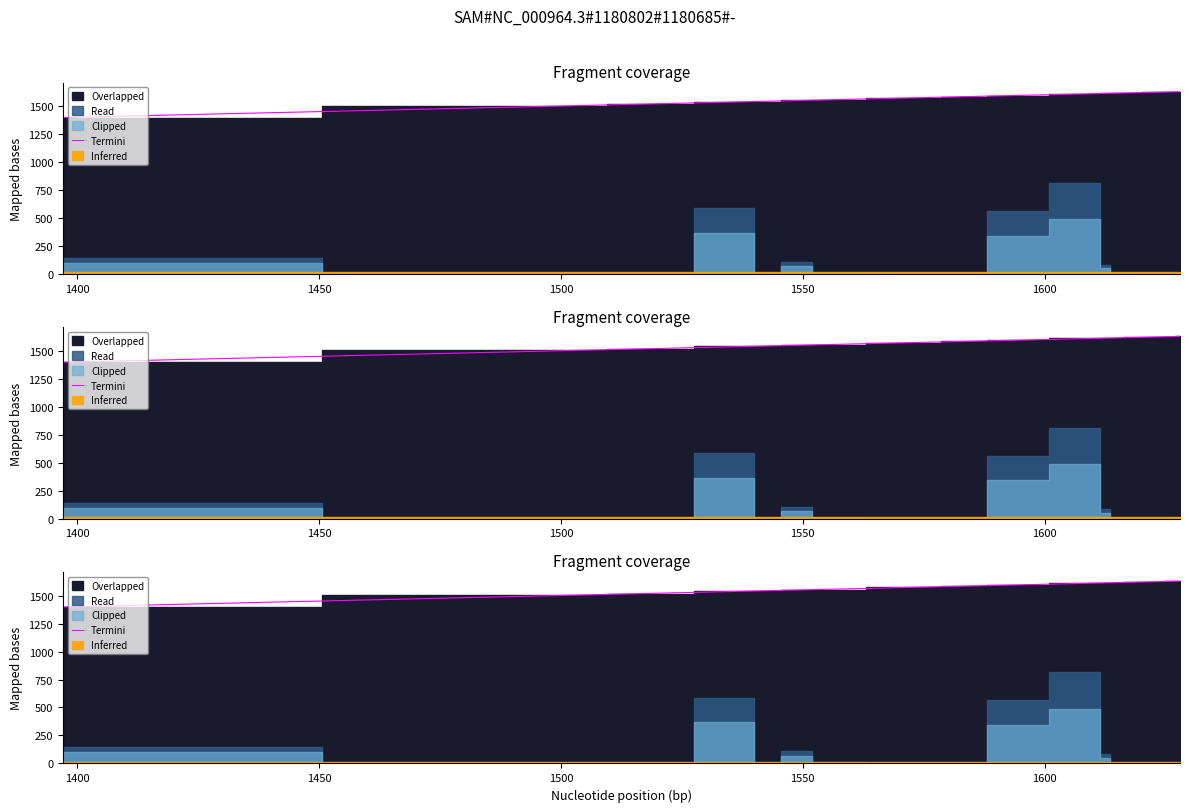

Is it true that the value at 1500 is 513?

False